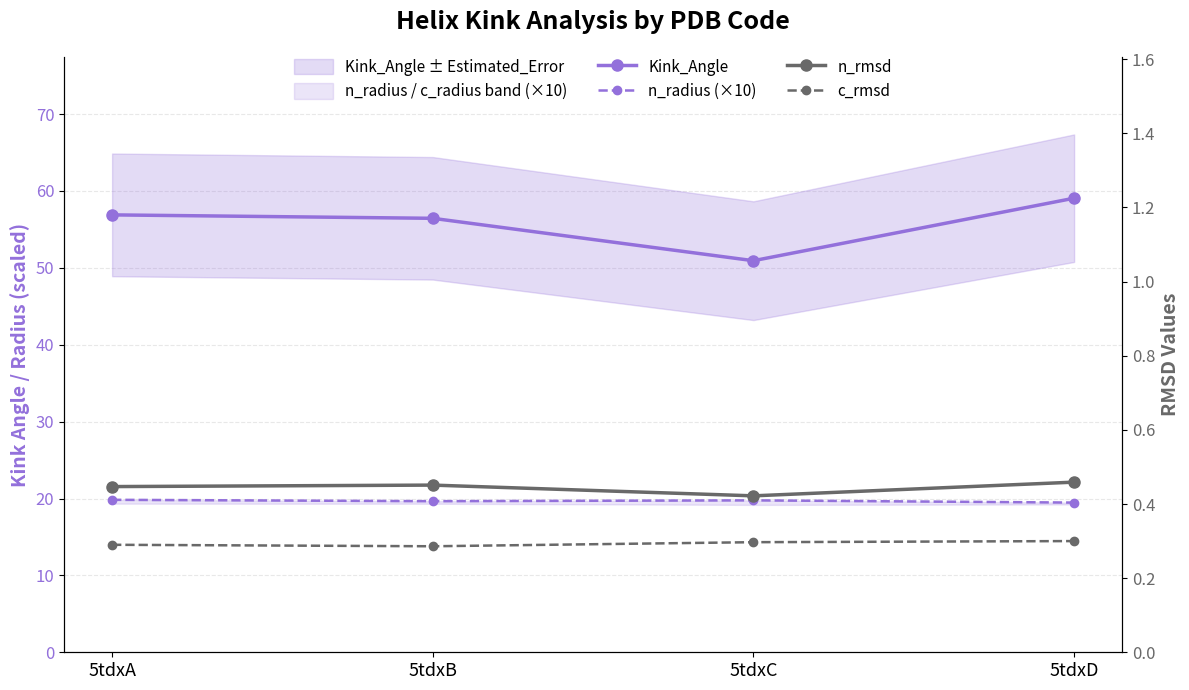

What is the average value of the c_rmsd series?

0.3